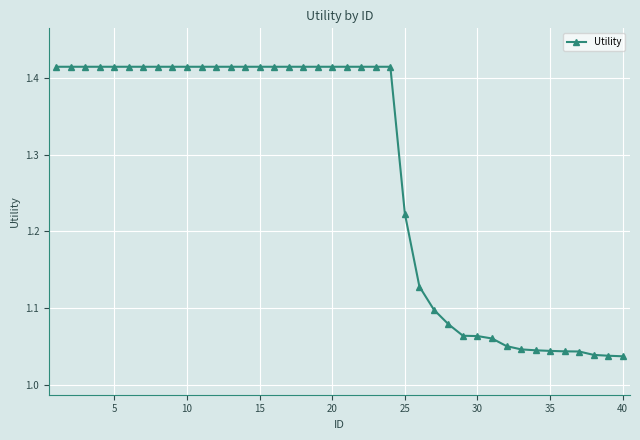

What is the difference between the maximum and minimum values?

0.4